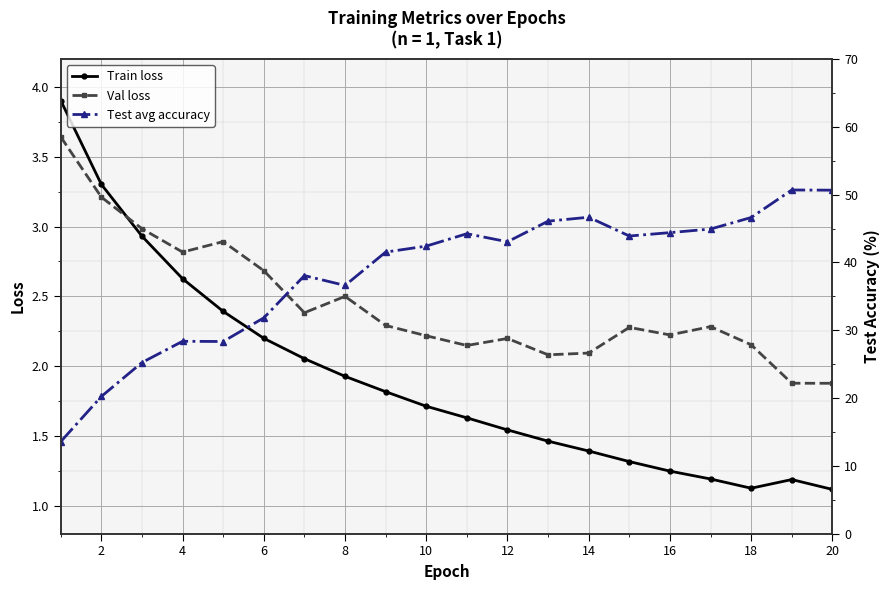

What is the highest value of the Train loss series?

3.9